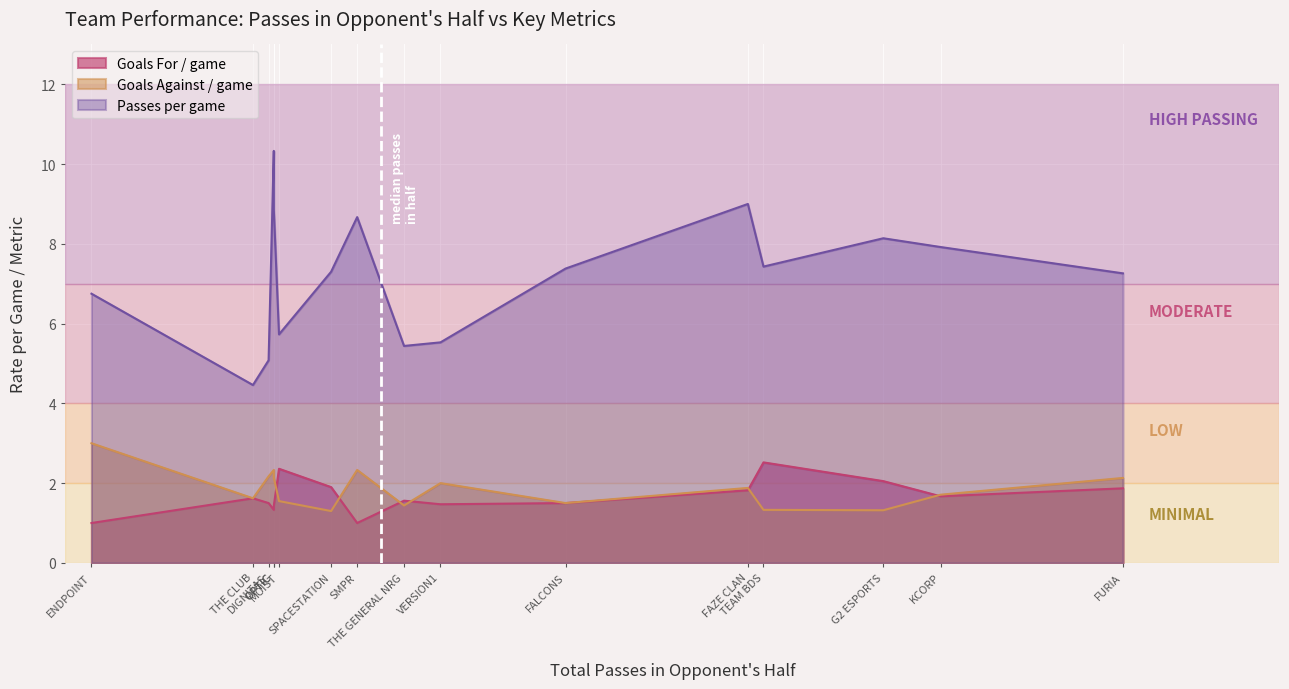

How many lines are shown in the chart?

3